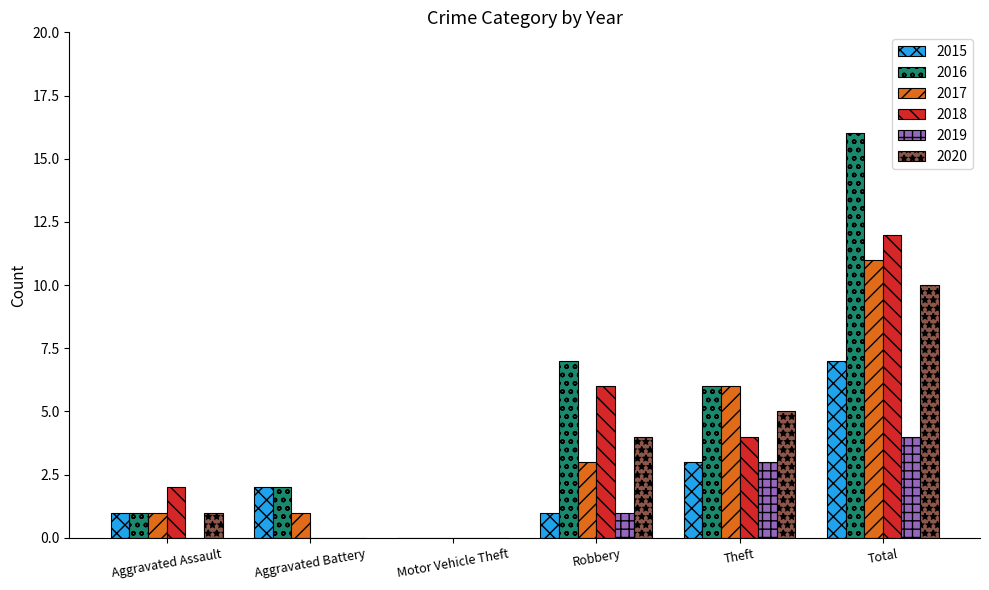

Reading left to right, transcribe all the data shown in this chart.

2015: Aggravated Assault=1	Aggravated Battery=2	Motor Vehicle Theft=0	Robbery=1	Theft=3	Total=7
2016: Aggravated Assault=1	Aggravated Battery=2	Motor Vehicle Theft=0	Robbery=7	Theft=6	Total=16
2017: Aggravated Assault=1	Aggravated Battery=1	Motor Vehicle Theft=0	Robbery=3	Theft=6	Total=11
2018: Aggravated Assault=2	Aggravated Battery=0	Motor Vehicle Theft=0	Robbery=6	Theft=4	Total=12
2019: Aggravated Assault=0	Aggravated Battery=0	Motor Vehicle Theft=0	Robbery=1	Theft=3	Total=4
2020: Aggravated Assault=1	Aggravated Battery=0	Motor Vehicle Theft=0	Robbery=4	Theft=5	Total=10